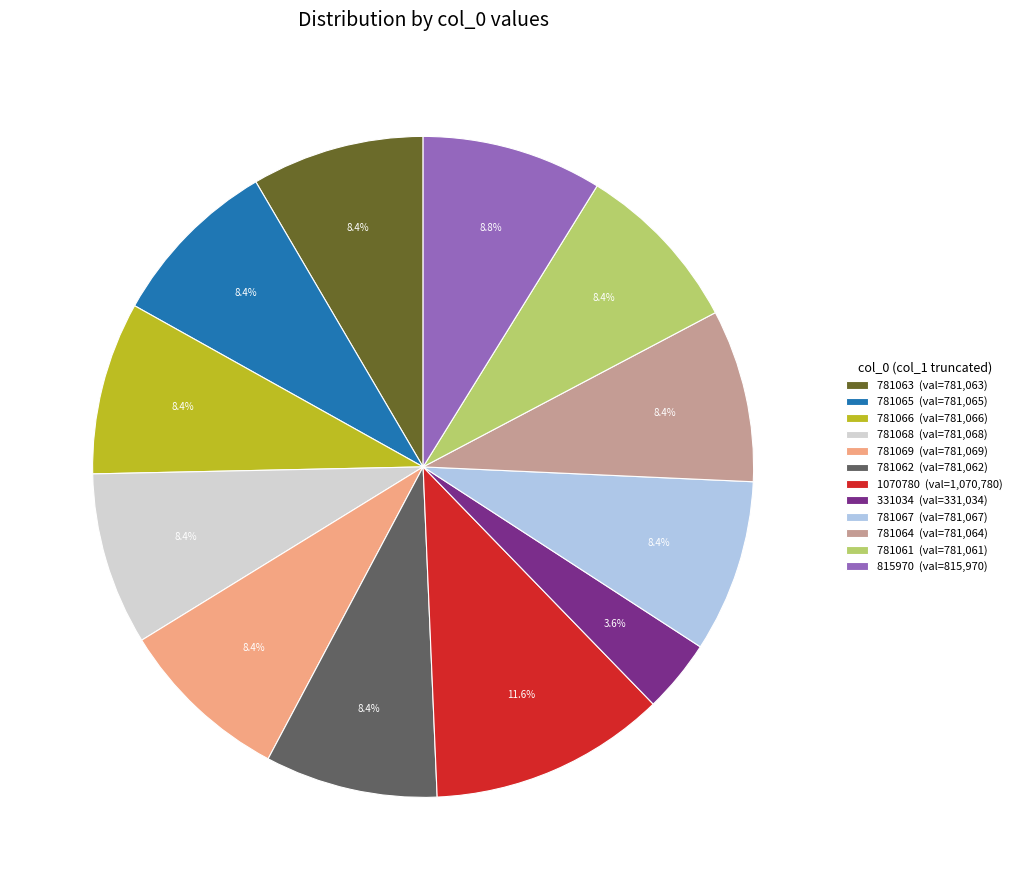

Do 781069 and 781064 together represent more than half of the pie?

No